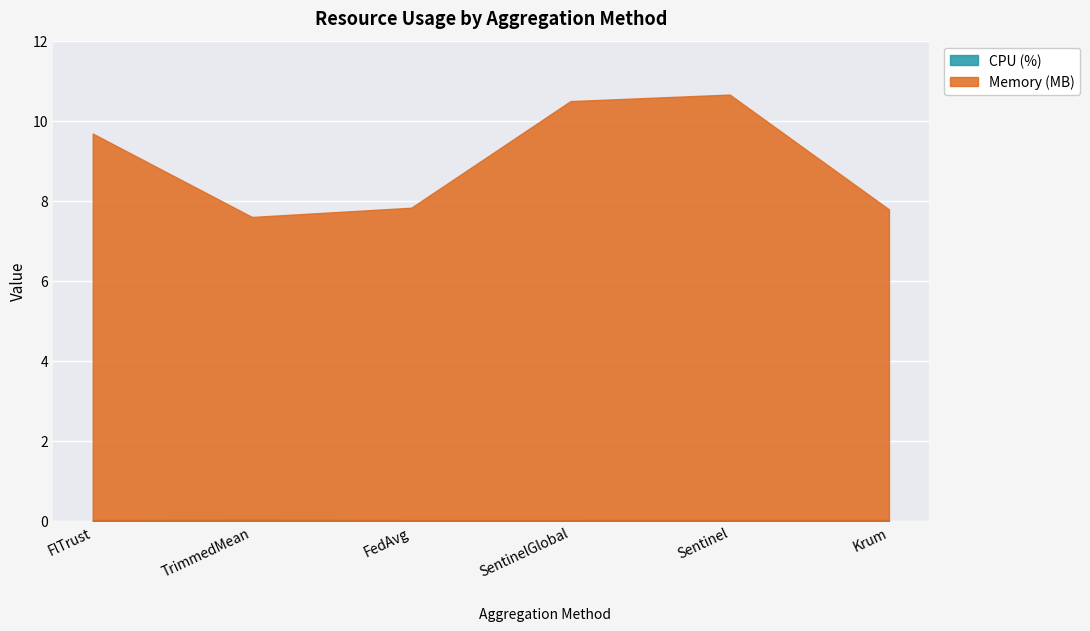

What is the lowest value of the Memory (MB) series?

7.6